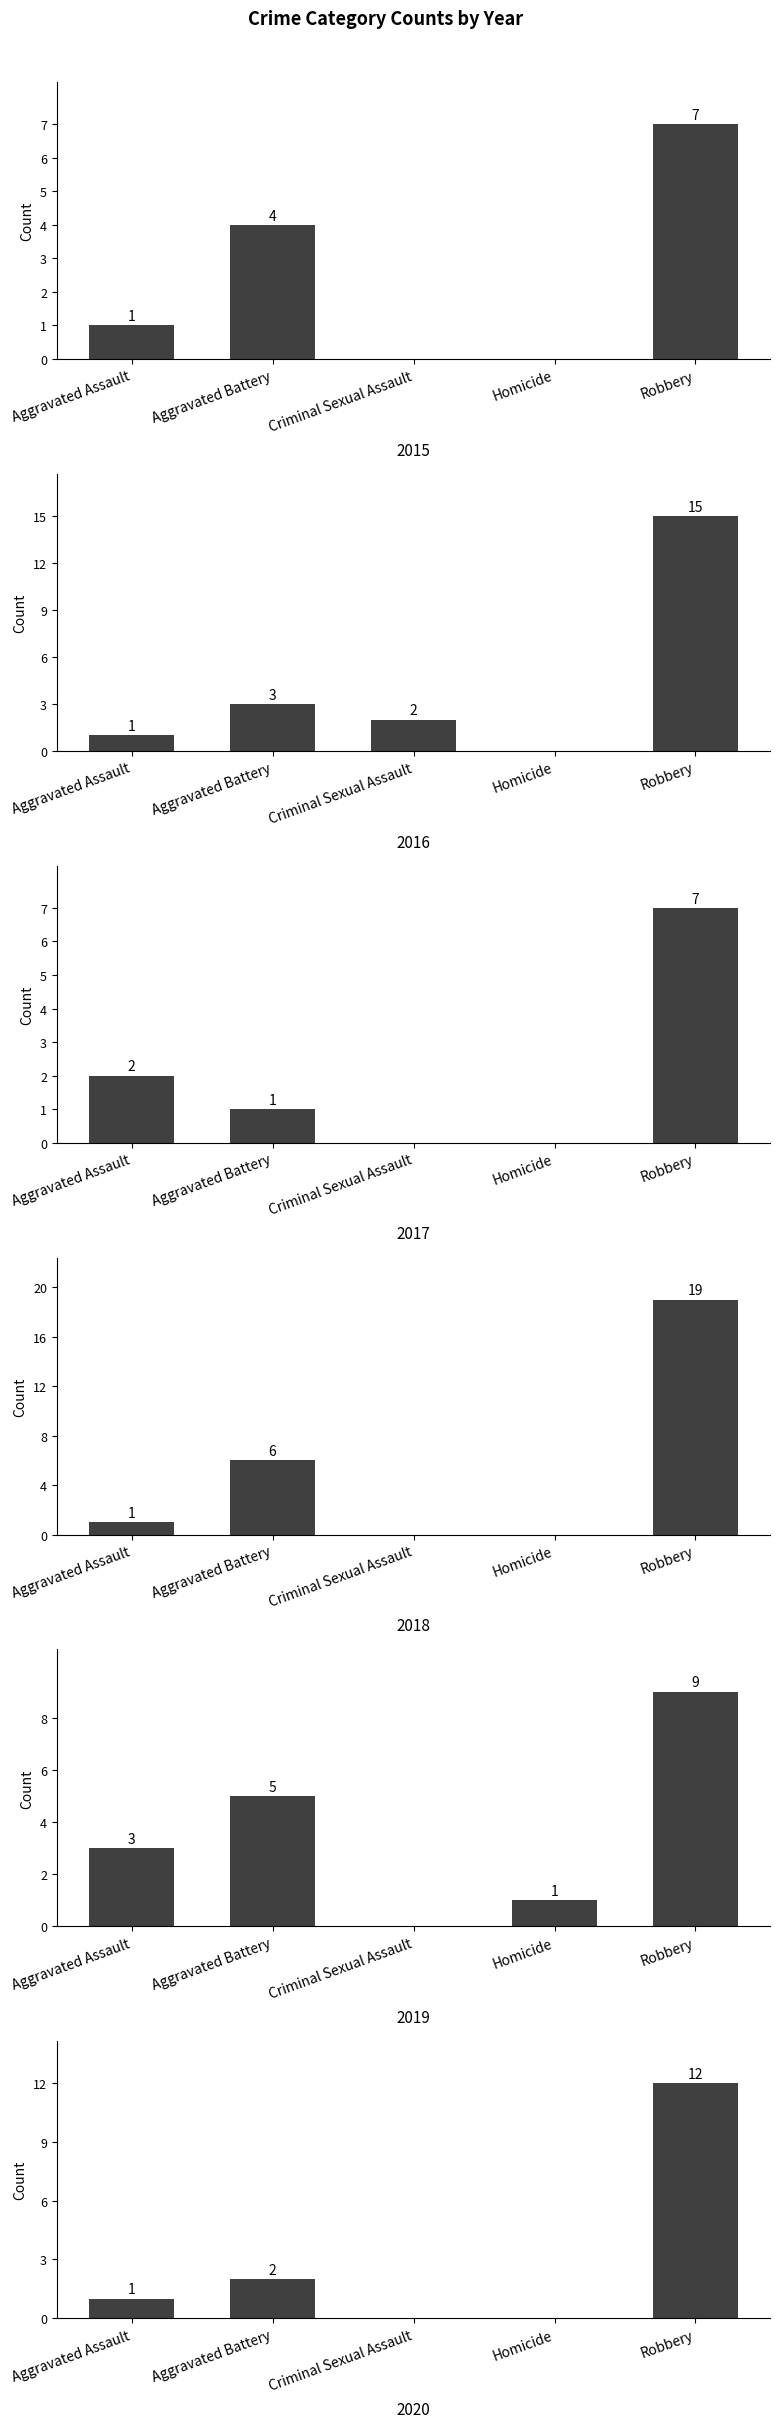

What is the sum of the 2017 values at Robbery and Aggravated Assault?

9